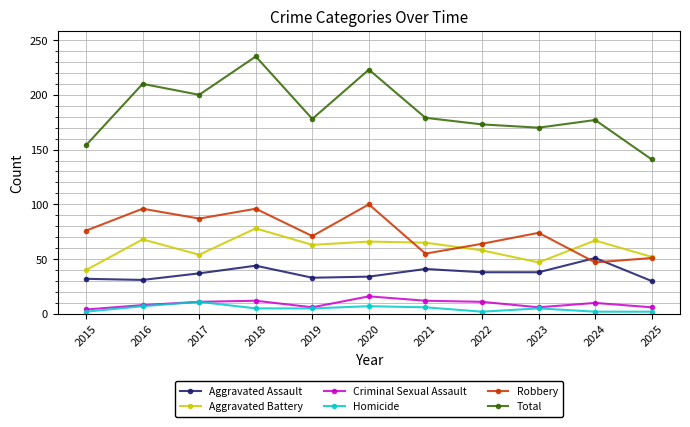

Is it true that Homicide equals 5 at 2018?

True